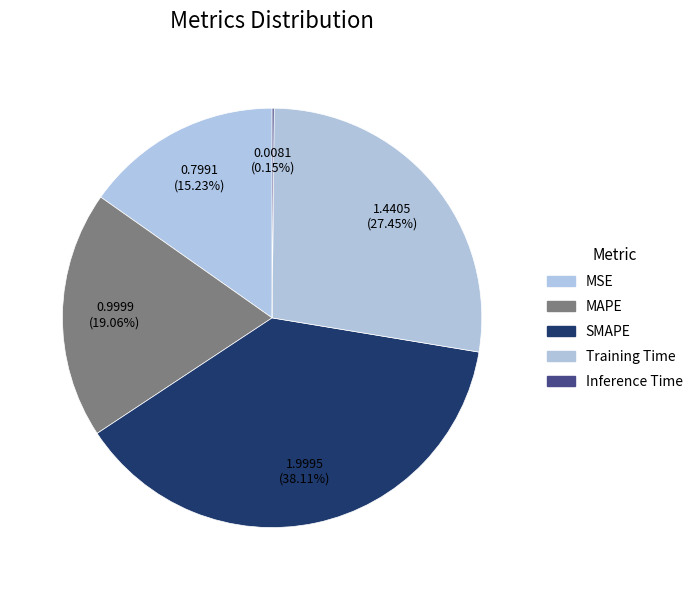

What is the smallest slice in the pie chart?

Inference Time